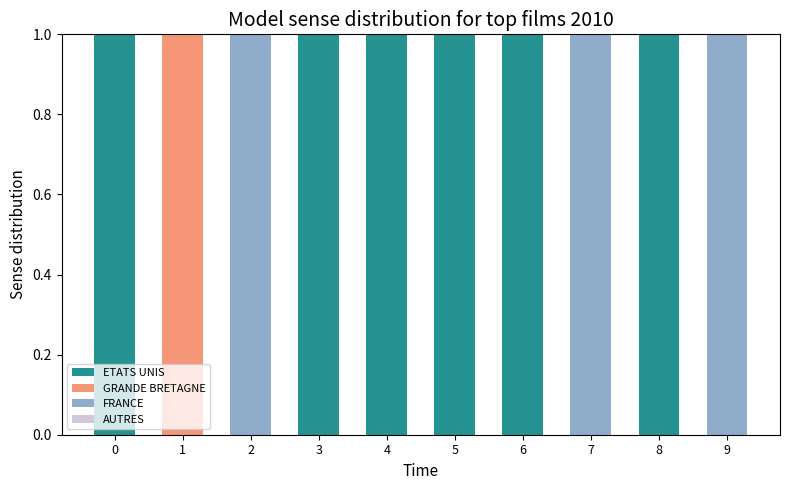

True or false: ETATS UNIS has a value of 0 at 2.

True